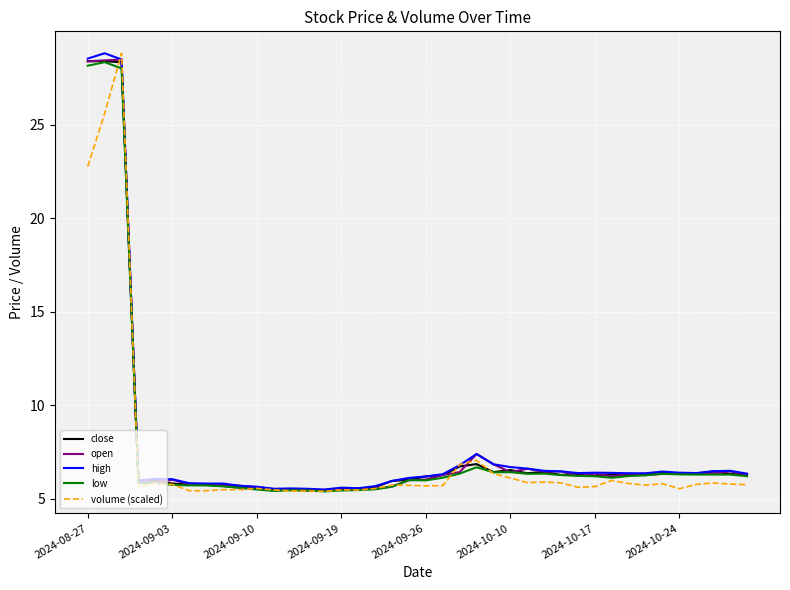

What is the minimum value shown in the chart?

5.4